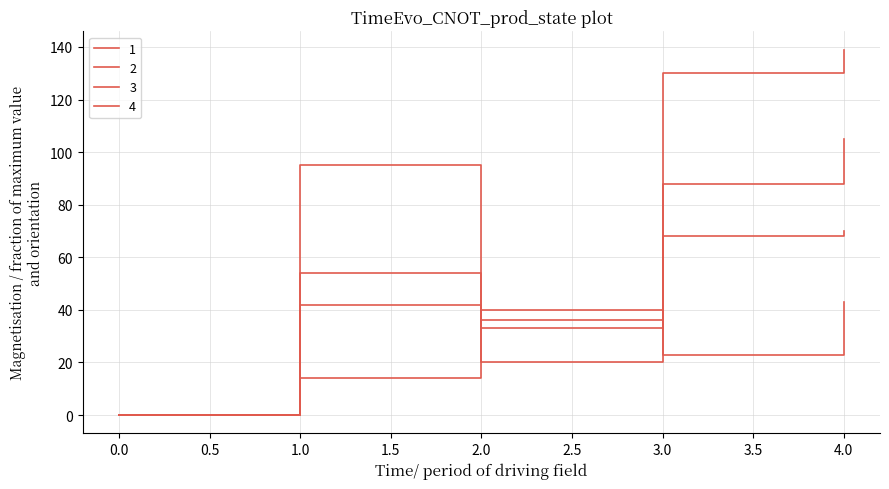

What is the value of the 2 point at the 2nd from the left?

14